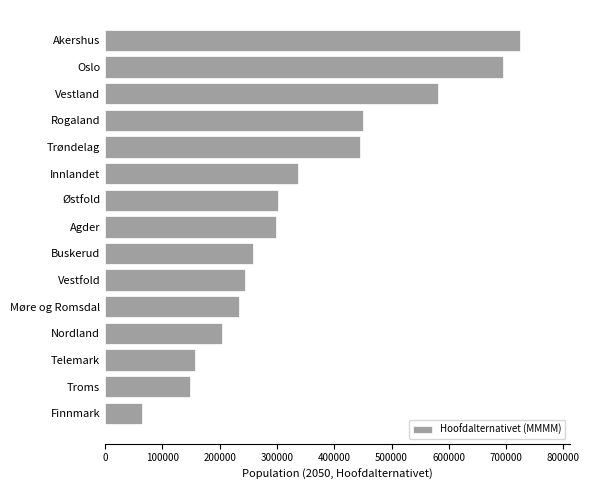

What is the average value?

343027